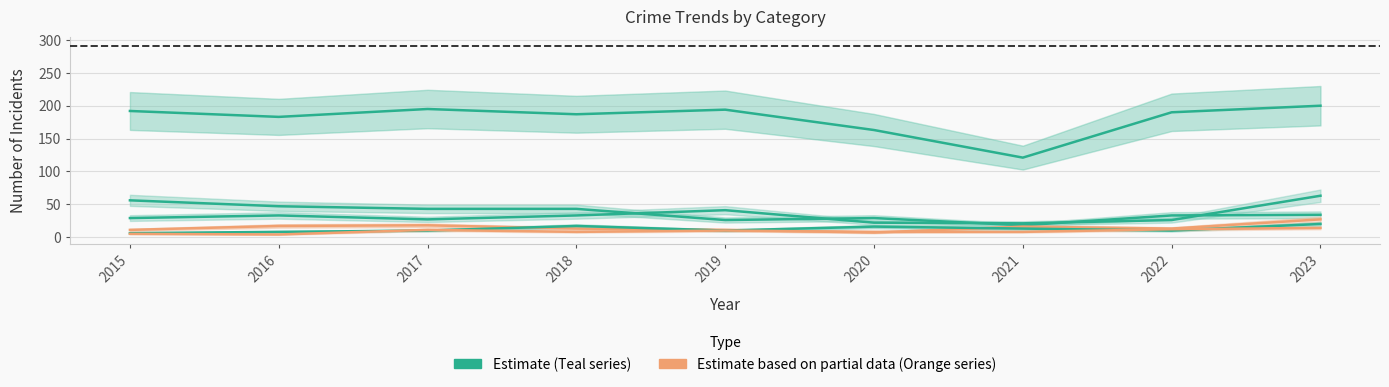

Between which two adjacent categories do Aggravated Battery and Robbery first intersect?

2019 and 2020